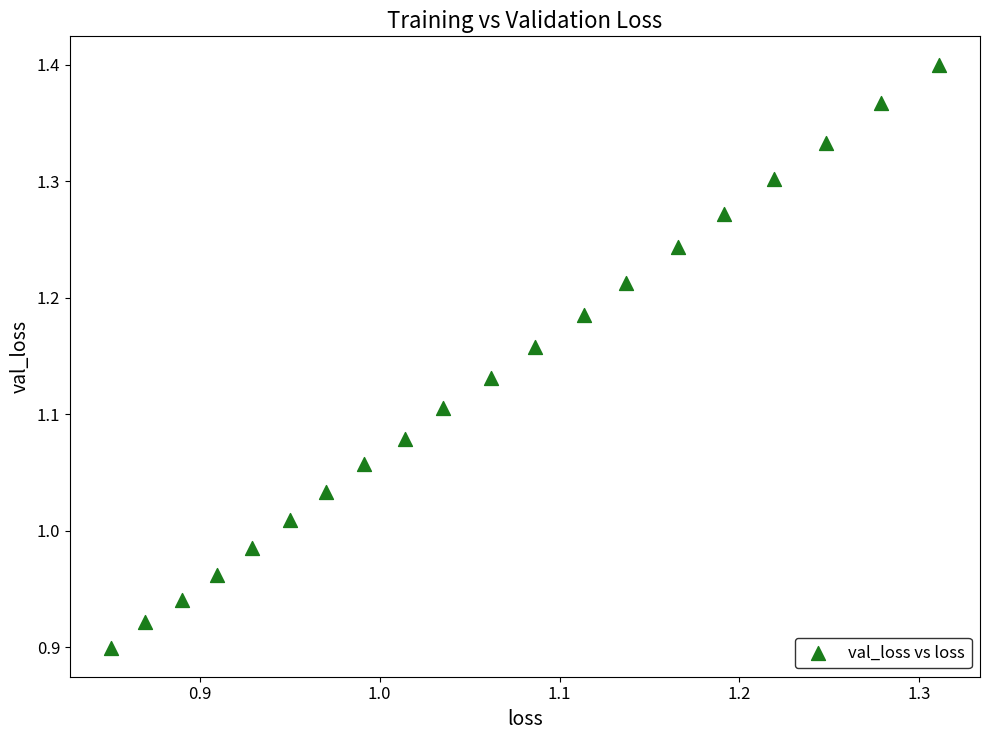

What is the range of Y values (max minus min)?

0.5